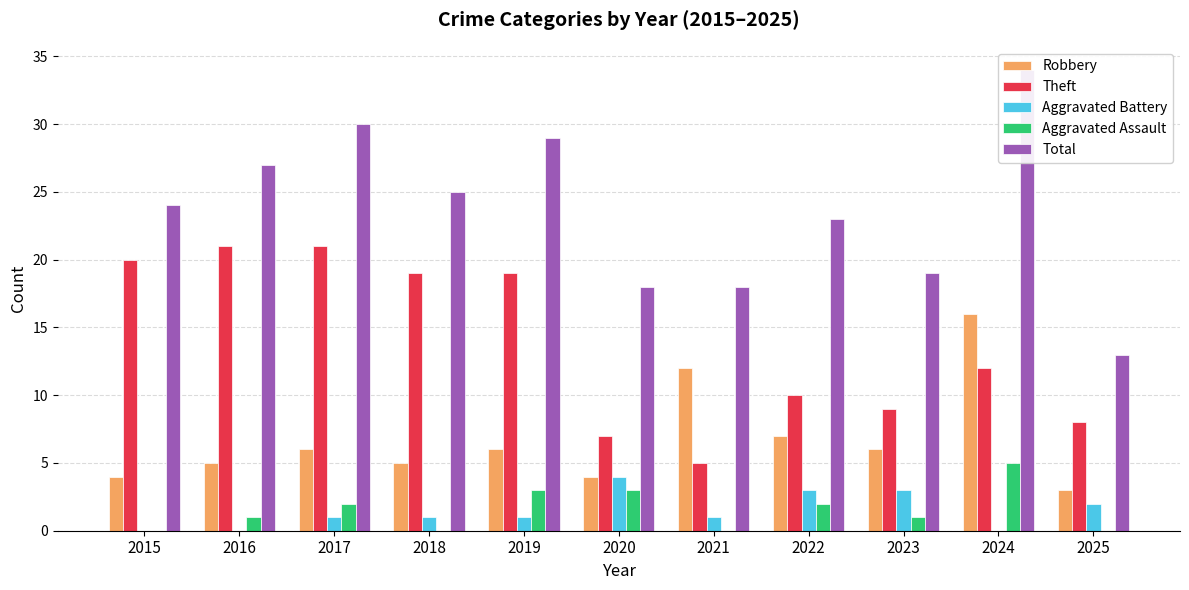

What are all the series names shown in the legend?

Robbery, Theft, Aggravated Battery, Aggravated Assault, Total